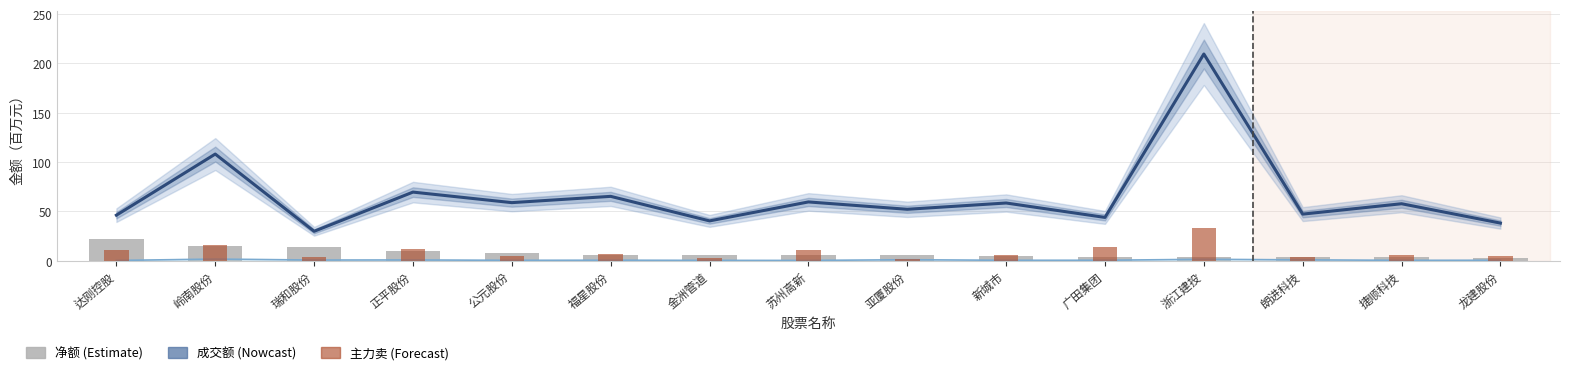

What is the label of the 7th bar from the left?

金洲管道